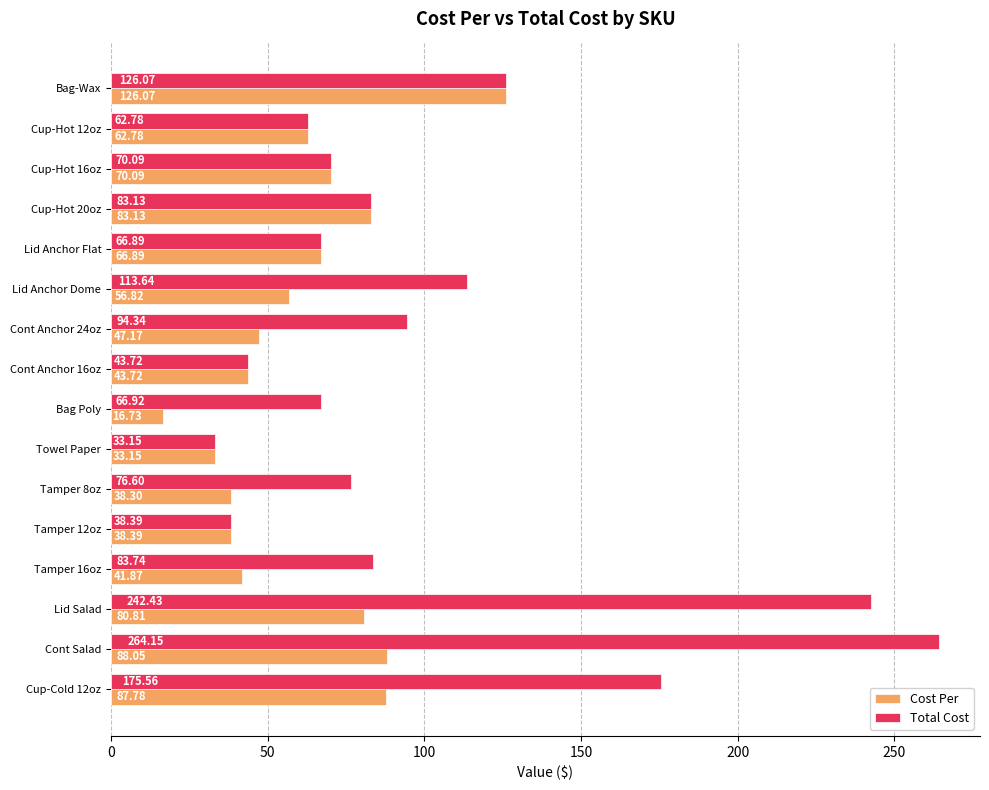

Which series has the largest range (max minus min)?

Total Cost